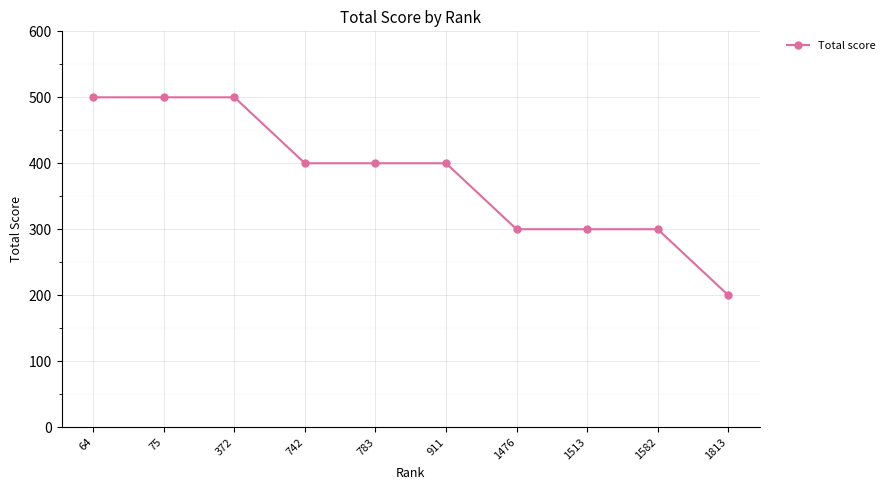

How many lines are shown in the chart?

1